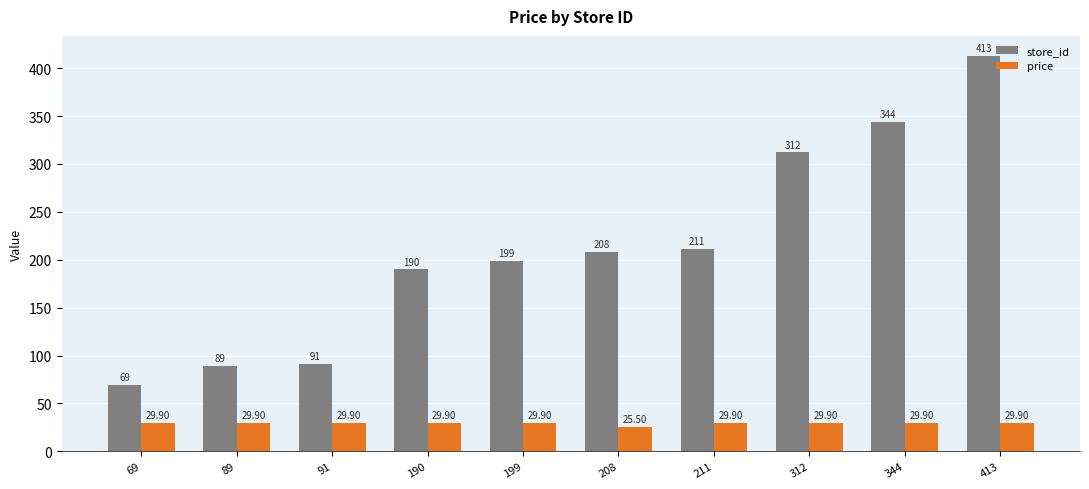

Which category has the lowest value in the store_id series?

69